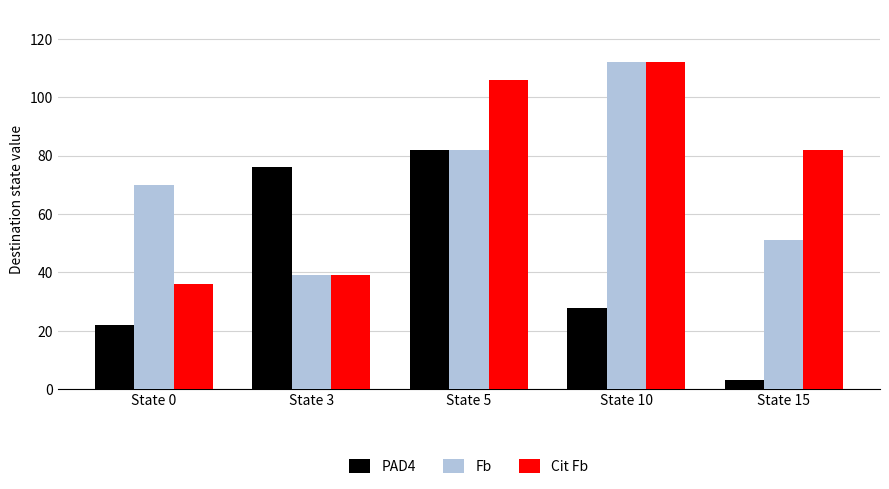

Which series has the largest total across all categories?

Cit Fb